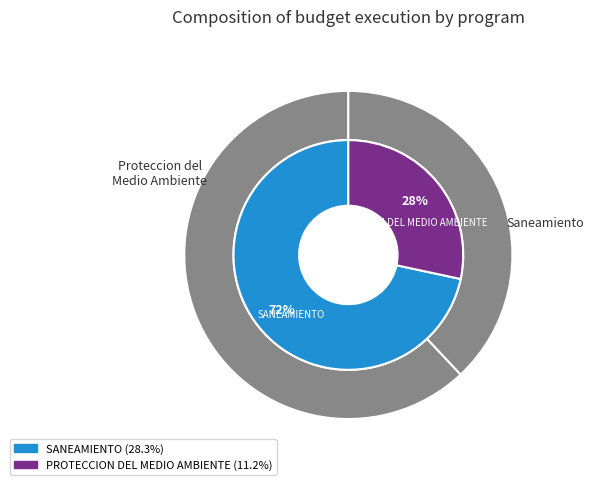

Is there any slice that represents more than half of the pie?

Yes